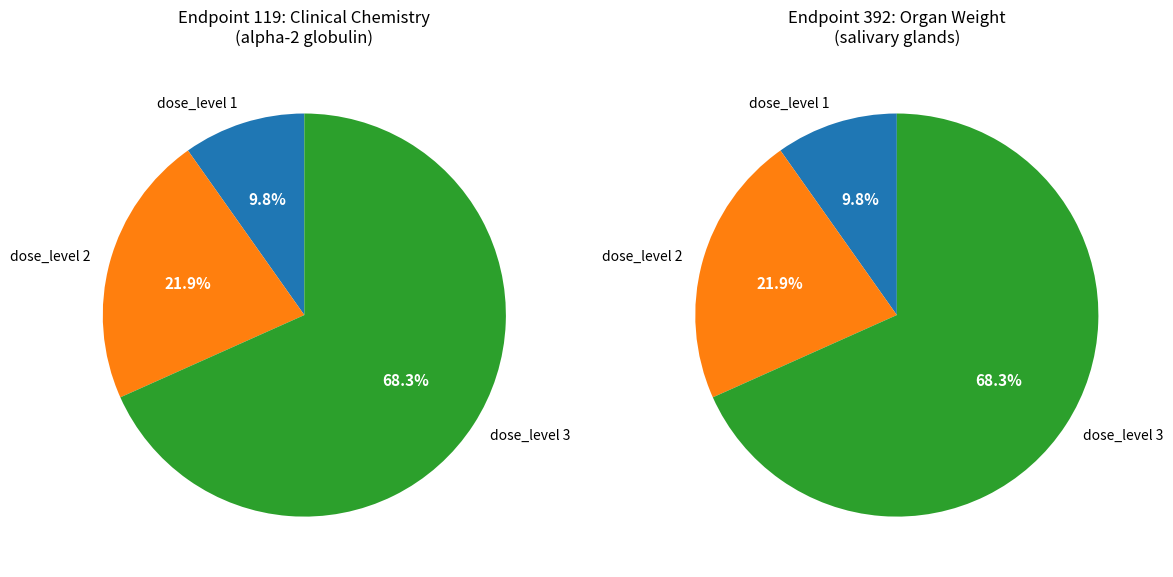

Is it true that dose_level 0 (0 mg/kg/day) is 0% of the pie?

True